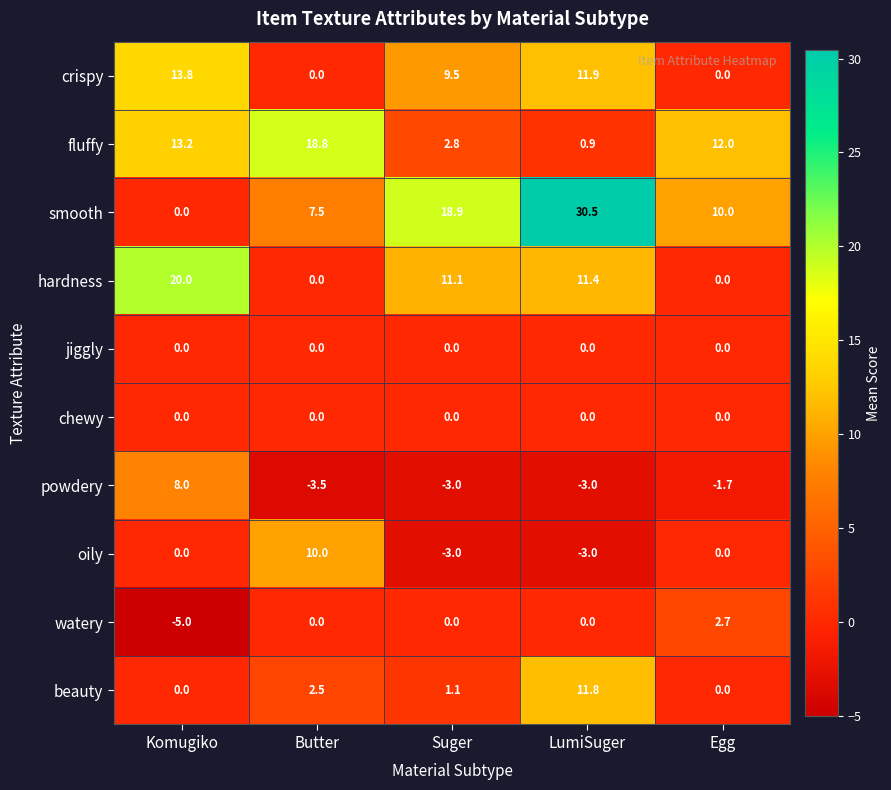

List the labels in order of fluffy value, largest first.

Butter, Komugiko, Egg, Suger, LumiSuger